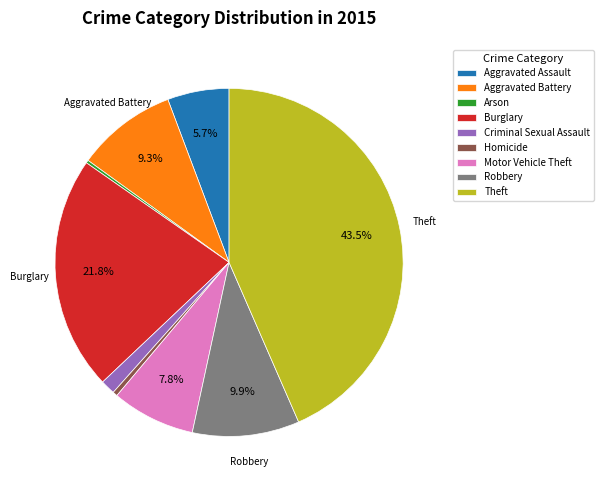

How much of the chart is everything except Theft?

56.5%